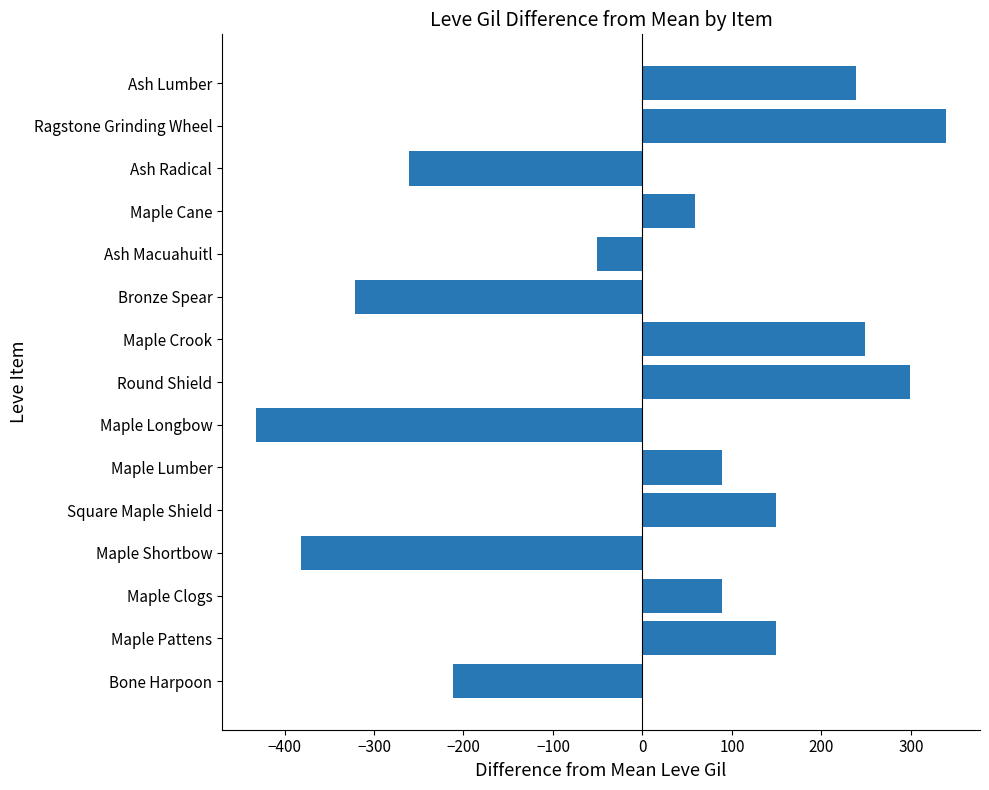

Reading bottom to top, extract all data points from this chart.

-211.3	148.7	88.7	-381.3	148.7	88.7	-431.3	298.7	248.7	-321.3	-51.3	58.7	-261.3	338.7	238.7